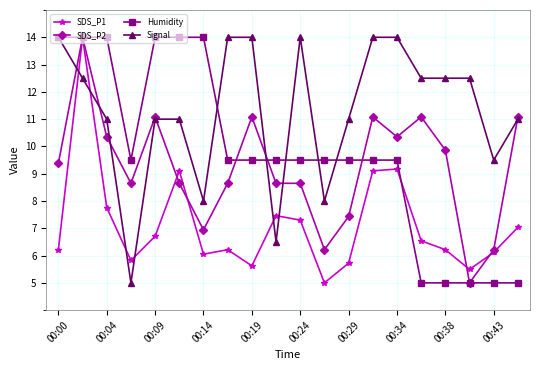

What is the value of the SDS_P2 point at the 9th from the left?

11.1